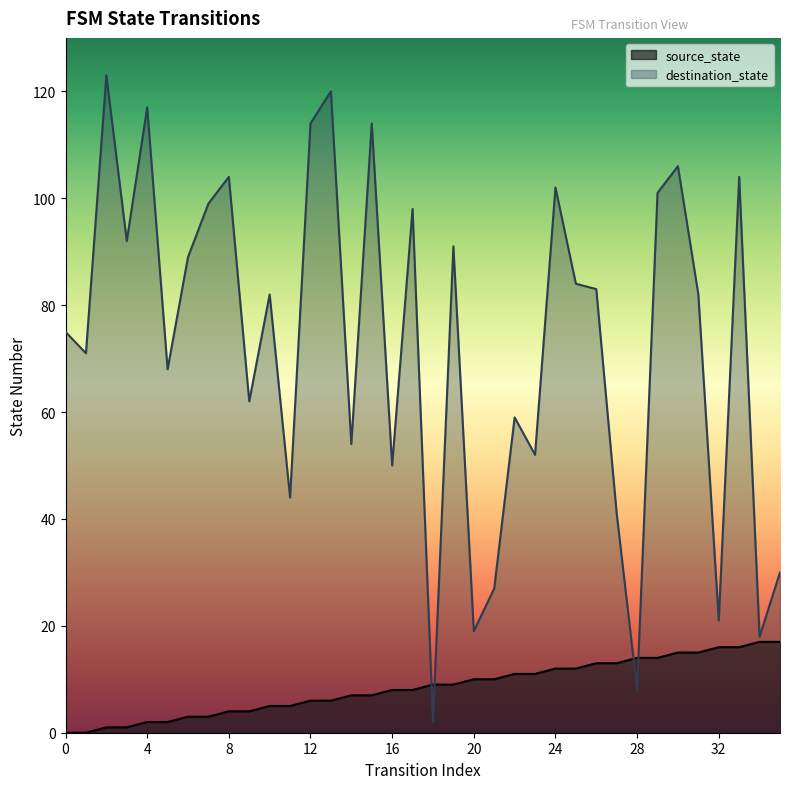

What is the total value across all series at 33?

120